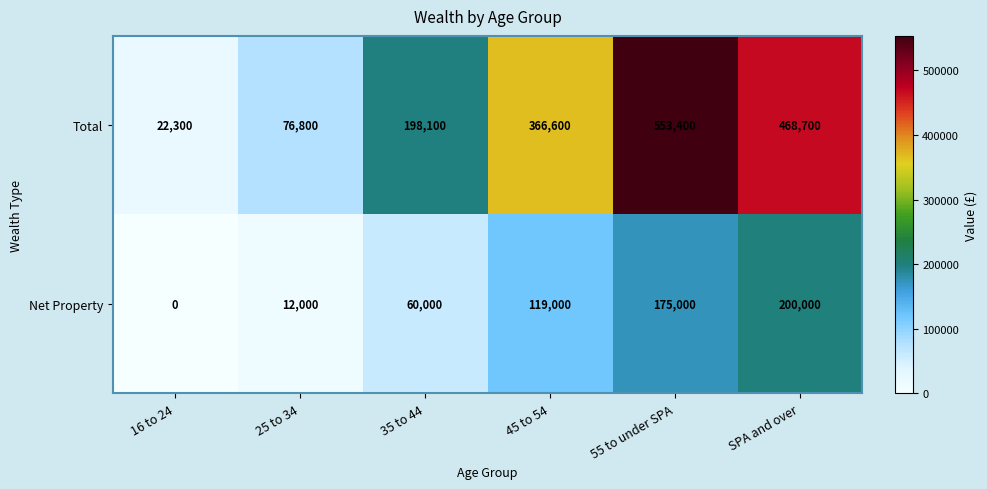

Reading right to left, what are all the values shown in this chart?

Total: SPA and over=468700	55 to under SPA=553400	45 to 54=366600	35 to 44=198100	25 to 34=76800	16 to 24=22300
Net Property: SPA and over=200000	55 to under SPA=175000	45 to 54=119000	35 to 44=60000	25 to 34=12000	16 to 24=0